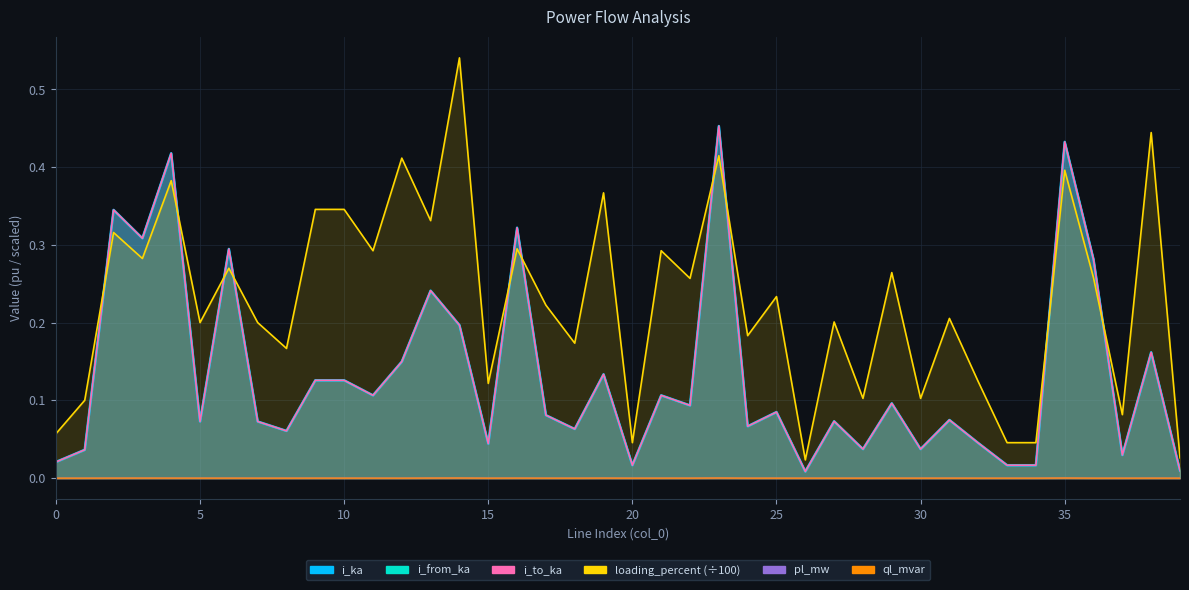

Is it true that loading_percent equals 0.3 at 9?

True